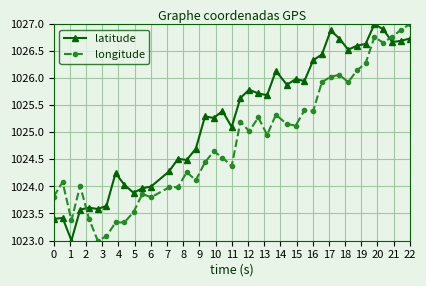

What is the value of the latitude point at the 9th from the left?

1024.0